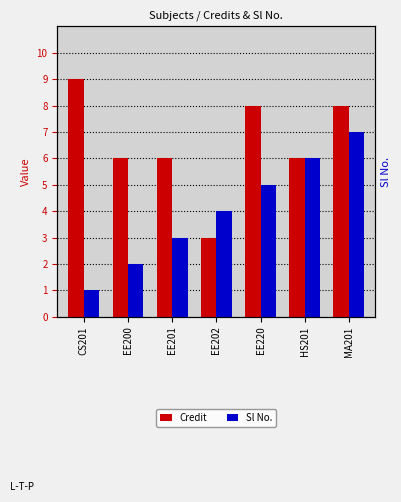

What value does the Sl No. series have at EE200?

2